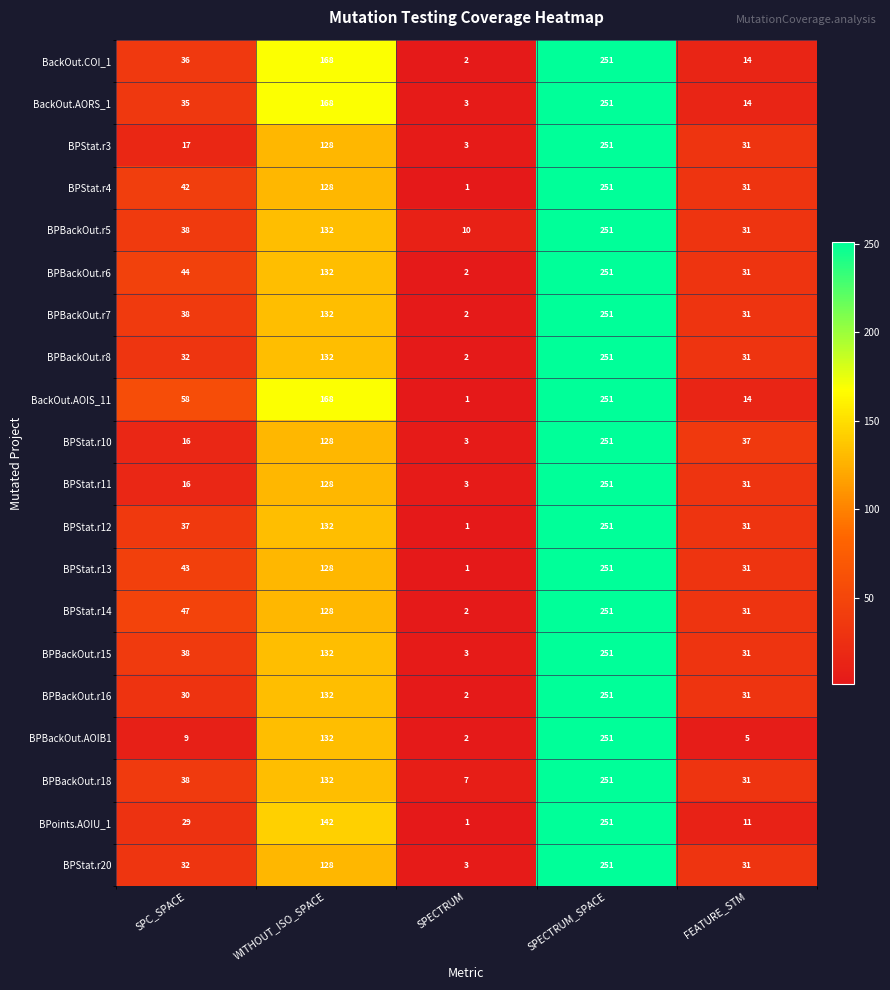

What is the difference between the maximum and minimum values in the BPBackOut.r18 series?

244